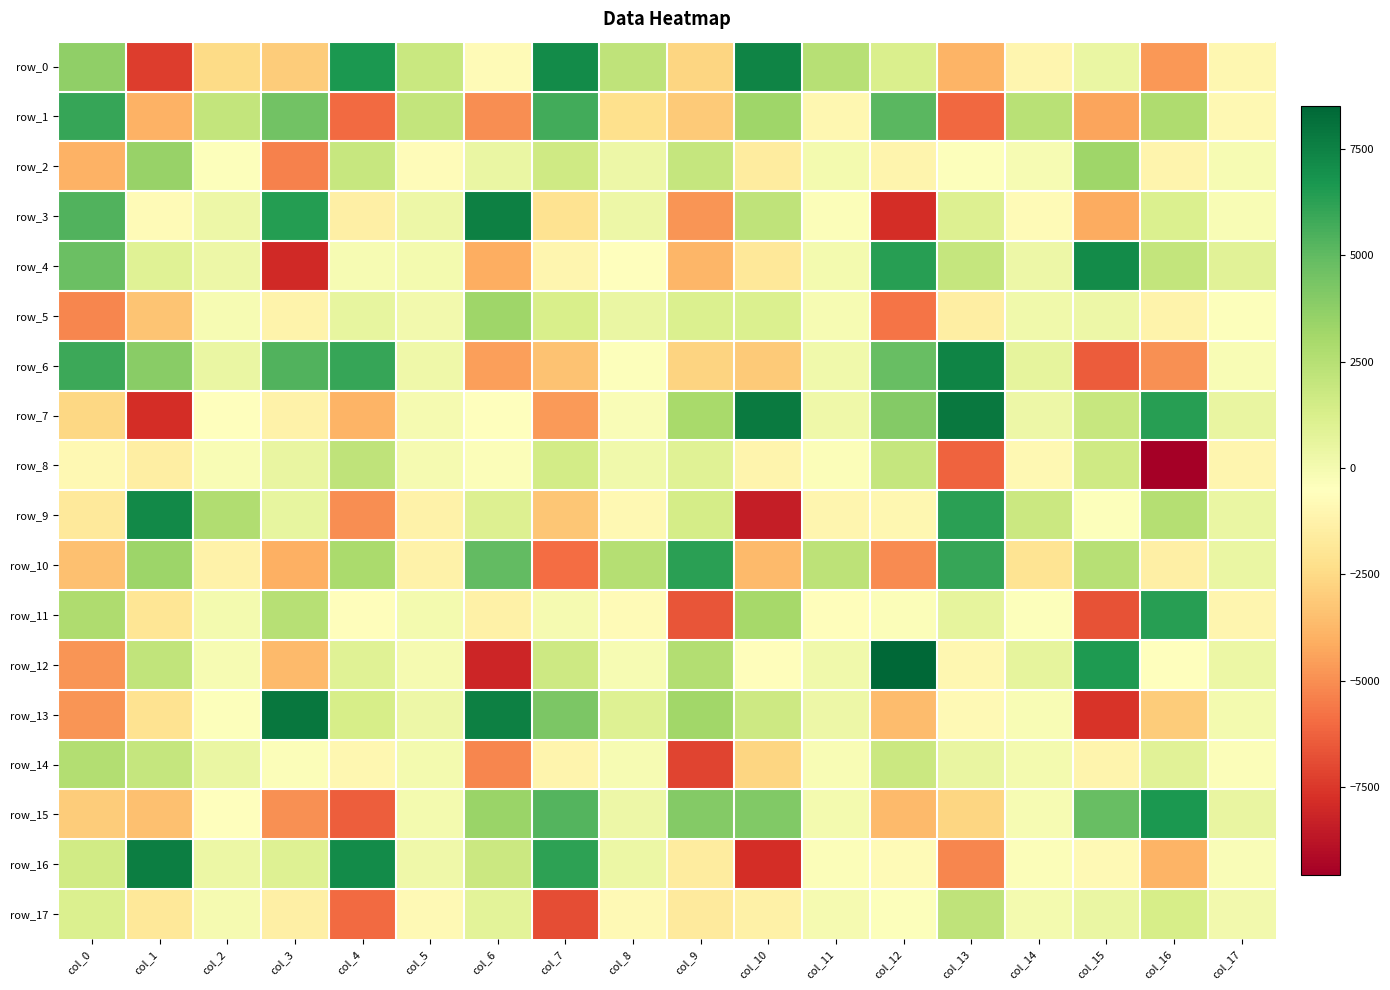

How many data points in row_4 are less than 265?

9